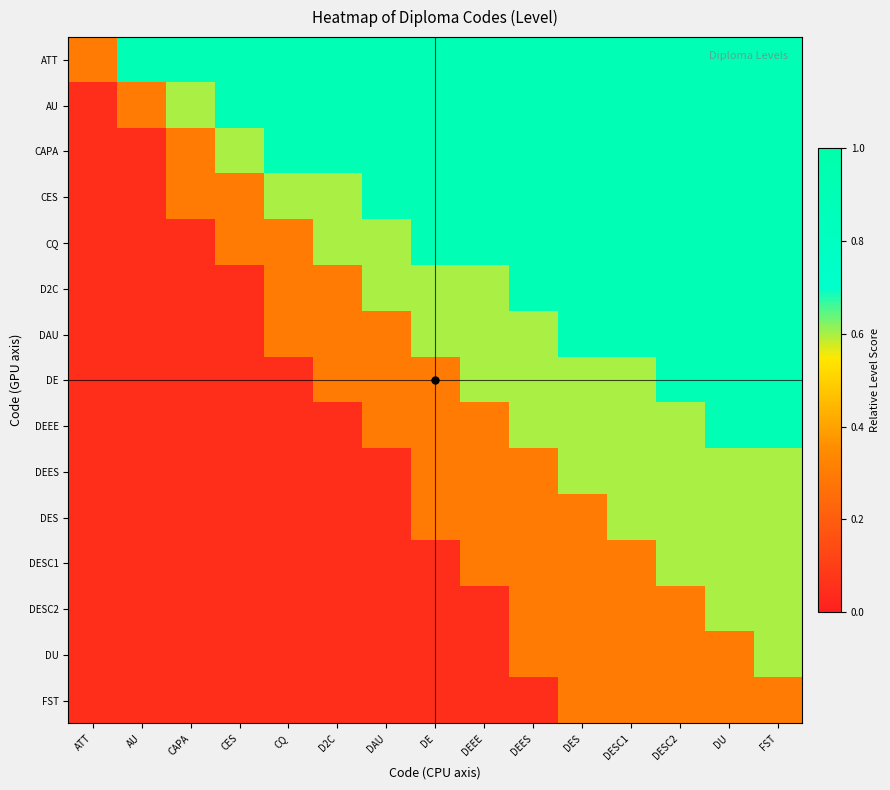

Which has a higher value, DE or CQ?

DE